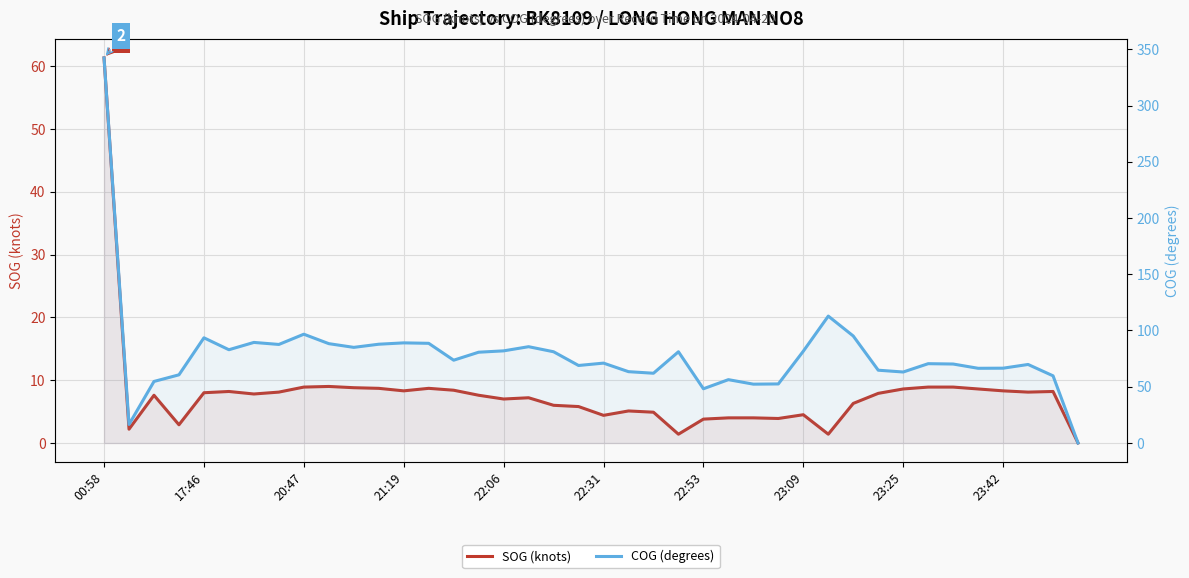

At which category is the sum across all series the highest?

00:58